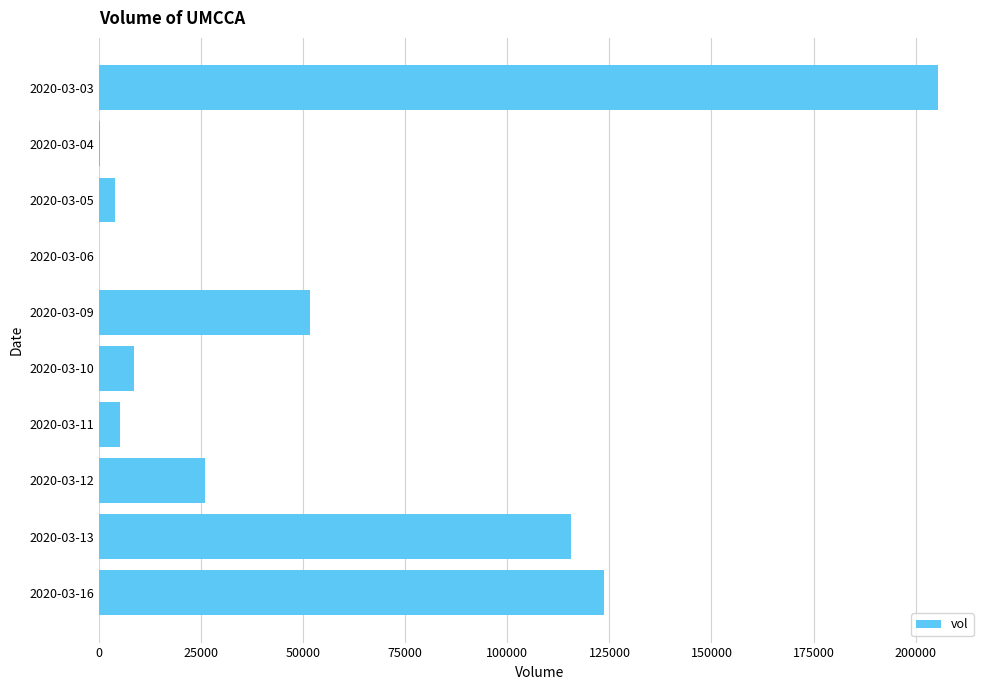

Which has a higher value, 2020-03-10 or 2020-03-13?

2020-03-13